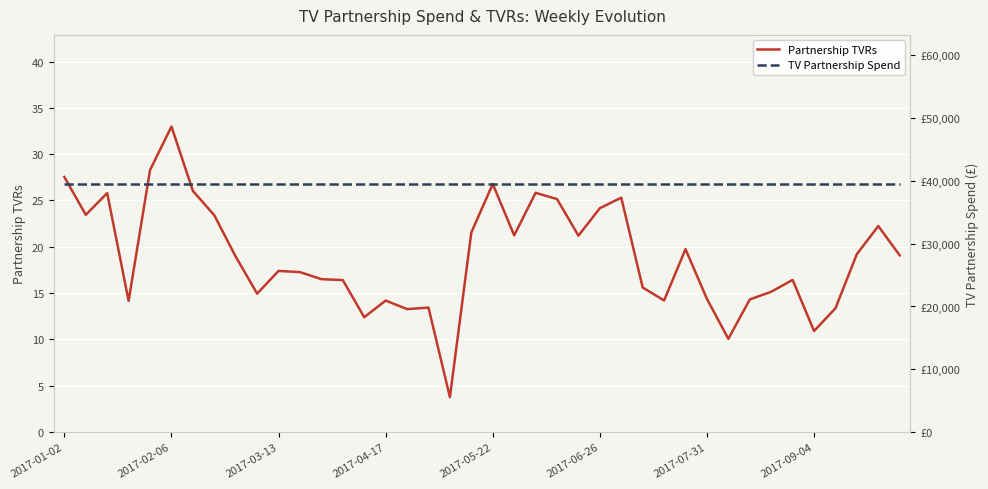

What is the value of the TV Partnership Spend point at the 33rd from the left?

39548.1